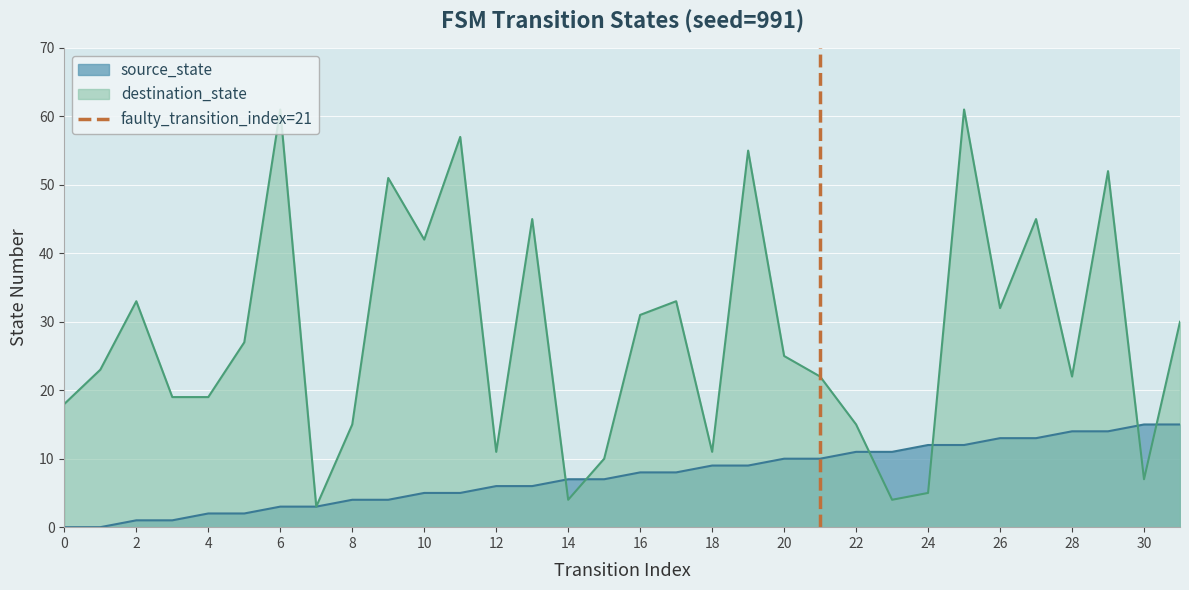

True or false: source_state has a value of 8 at 10.

False